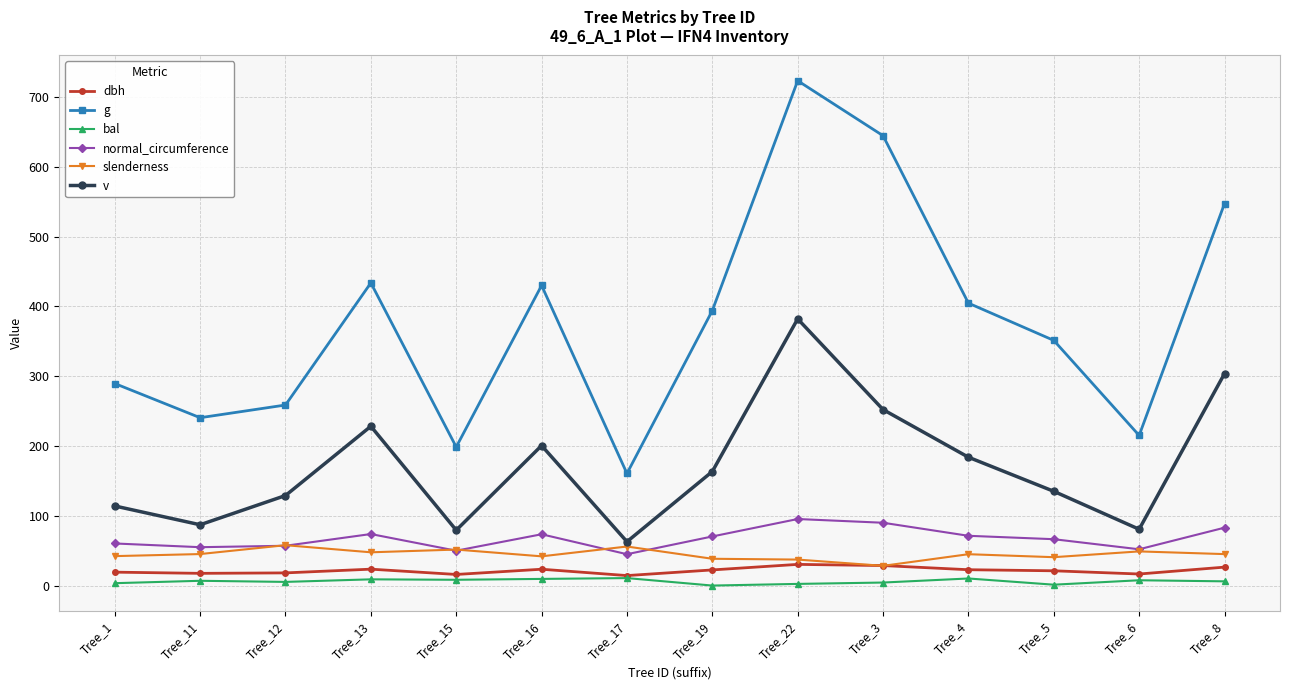

Between Tree_11 and Tree_13, which series saw the biggest shift?

g